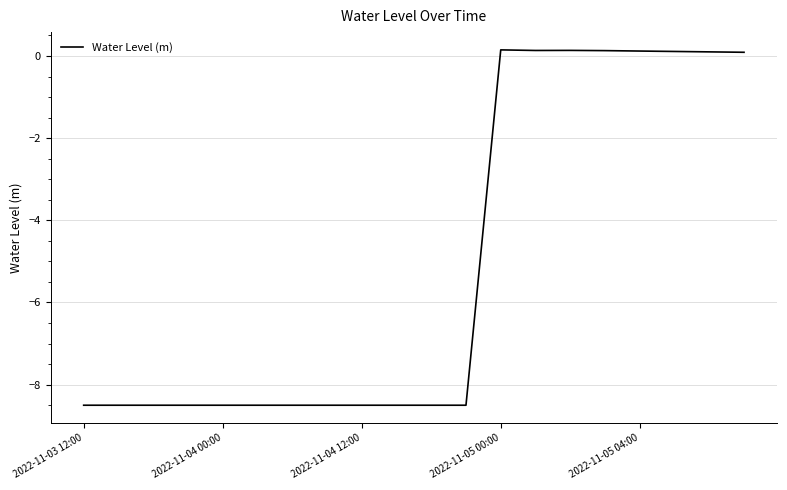

What is the minimum value shown in the chart?

-8.5